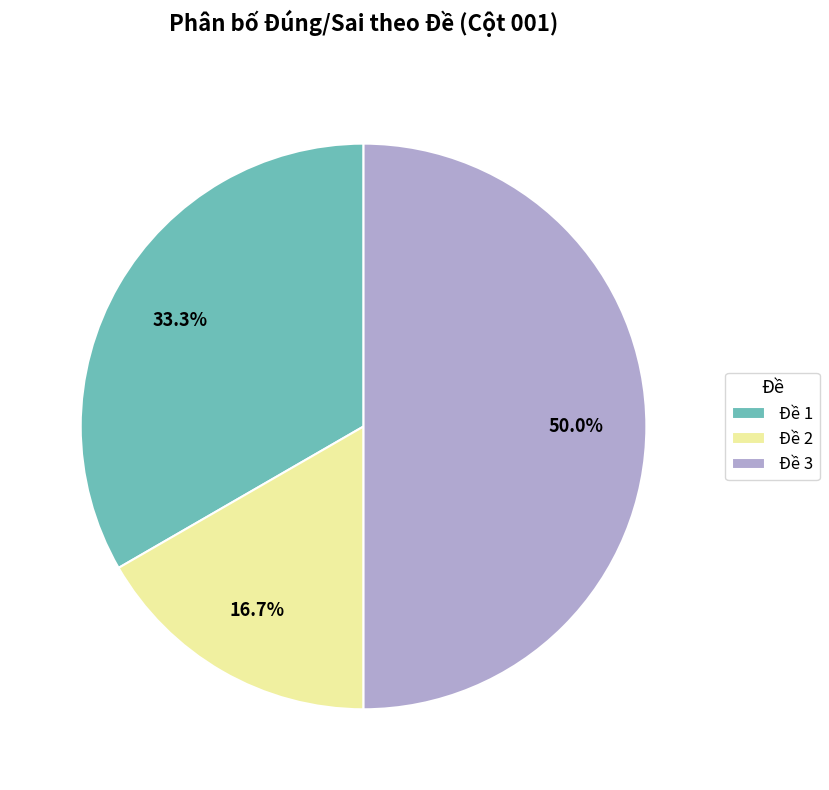

Which has a higher value, Đề 2 or Đề 1?

Đề 1